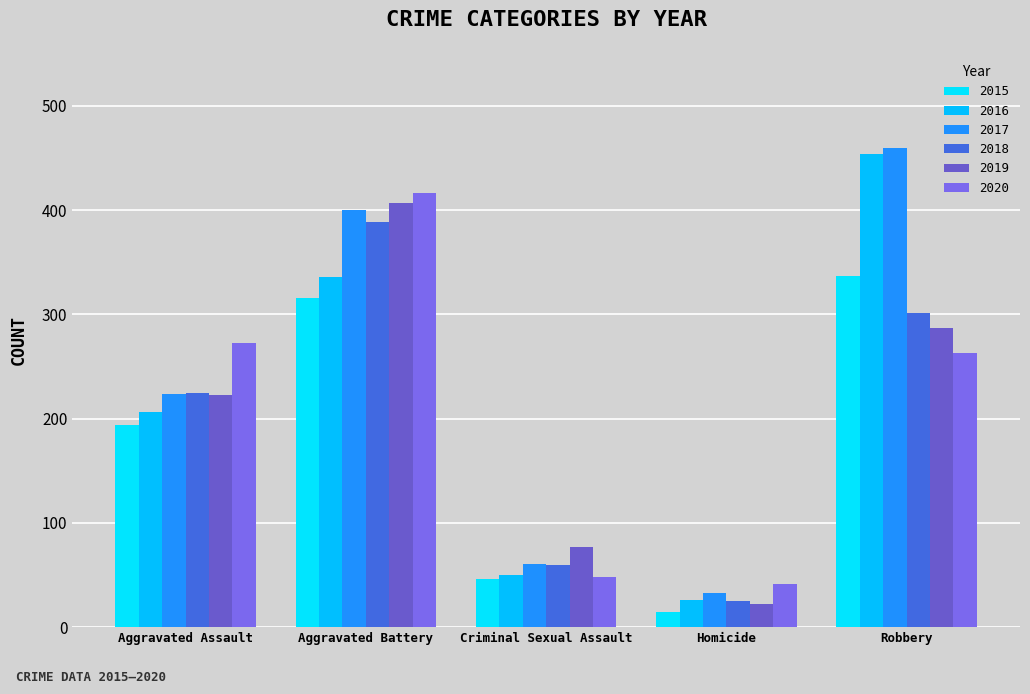

Reading left to right, transcribe all the data shown in this chart.

2015: 194	316	46	15	337
2016: 206	336	50	26	454
2017: 224	400	61	33	460
2018: 225	389	60	25	301
2019: 223	407	77	22	287
2020: 273	416	48	41	263